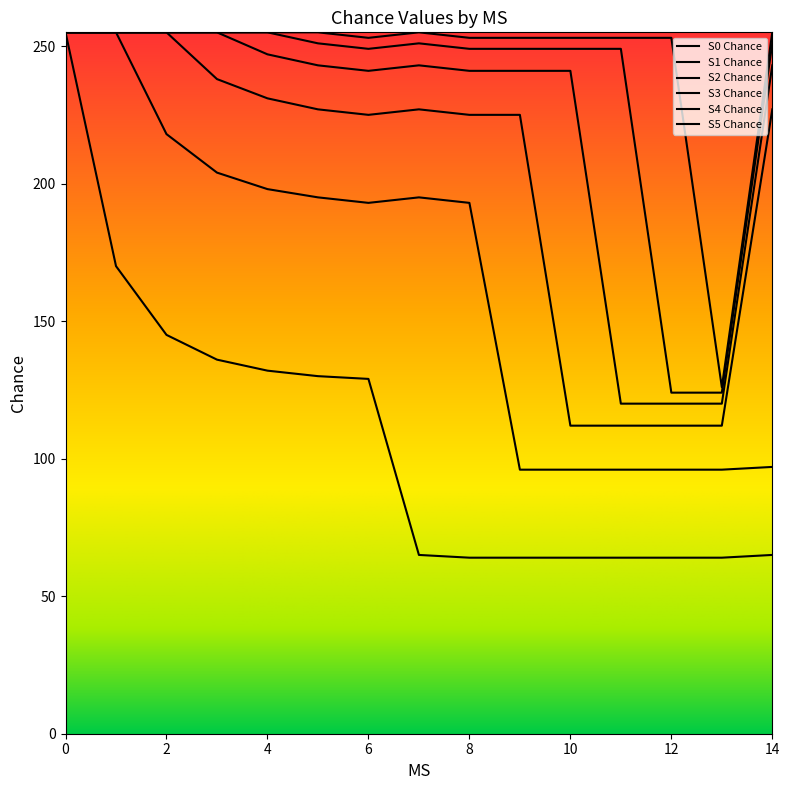

Does the chart have visible grid lines?

No